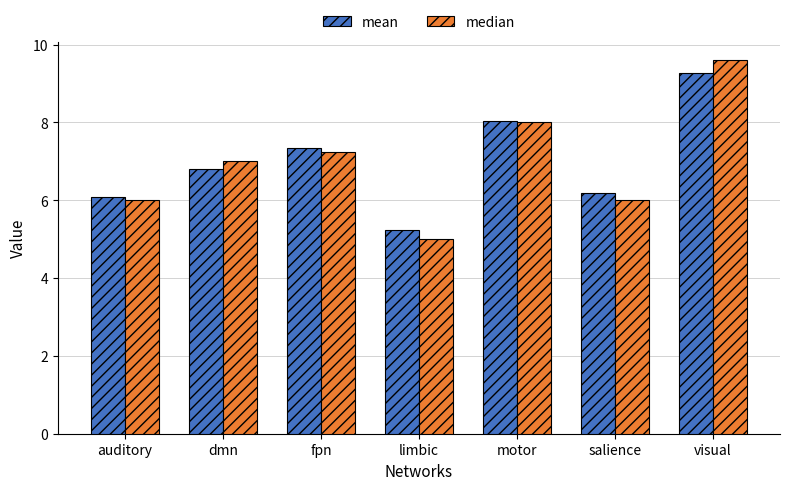

How many median values are between 6 and 8?

5